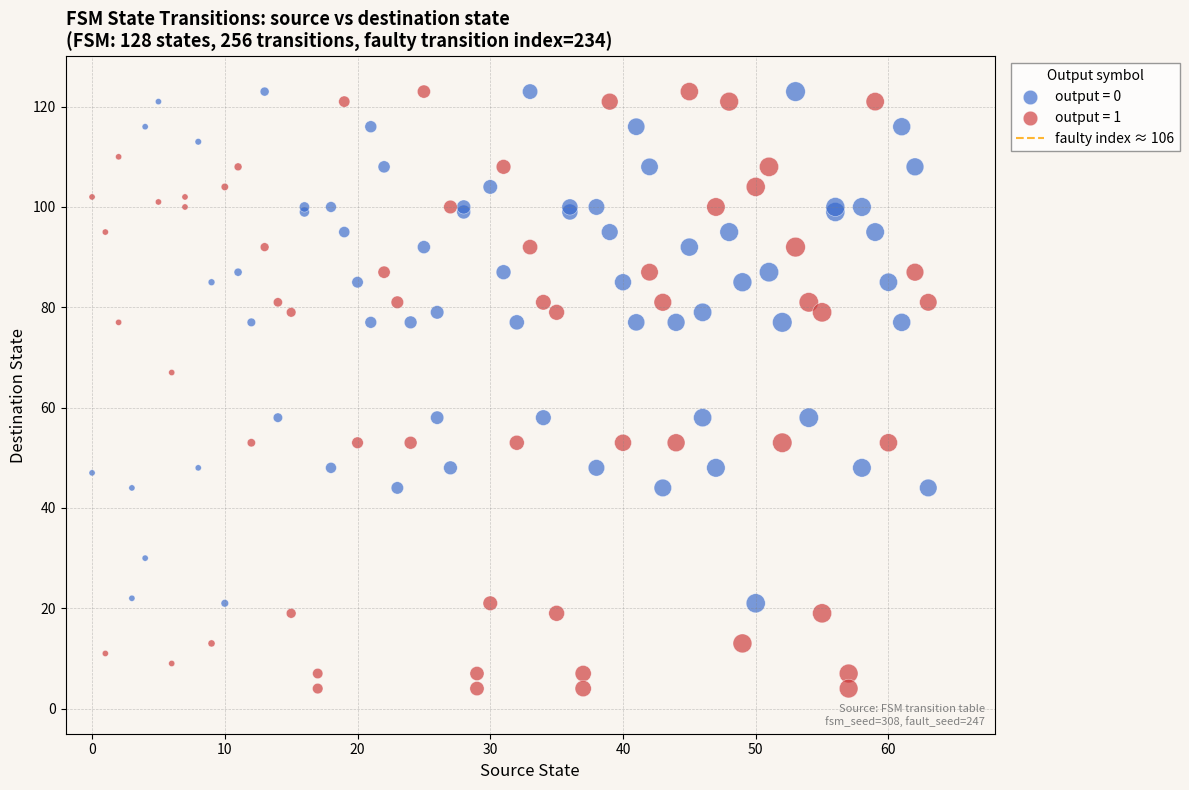

Which series contains the lowest Y value?

output = 1